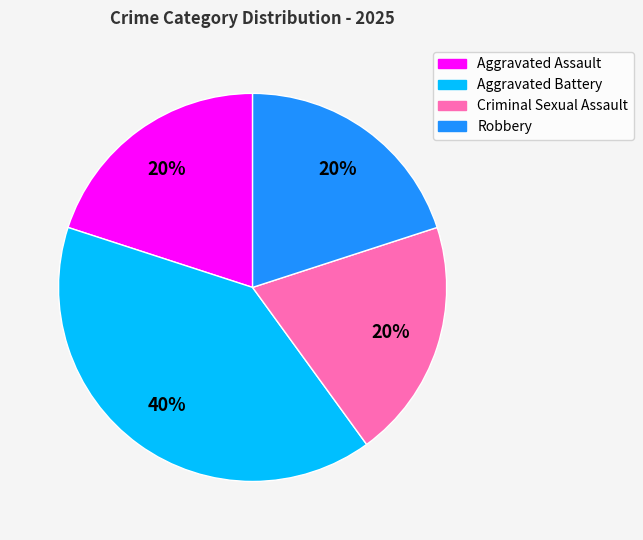

Does Aggravated Assault represent more than half of the total?

No